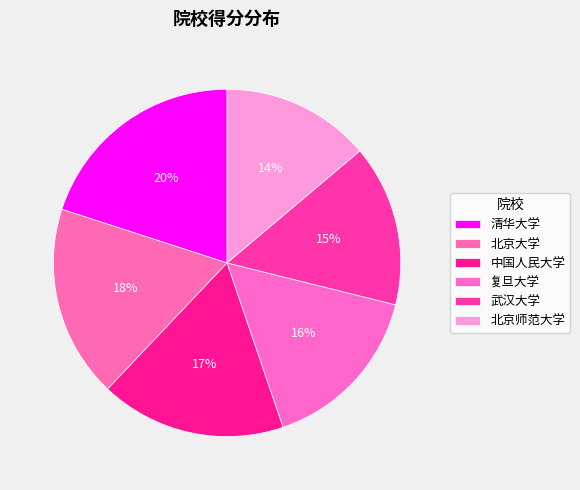

What is the smallest slice in the pie chart?

北京师范大学